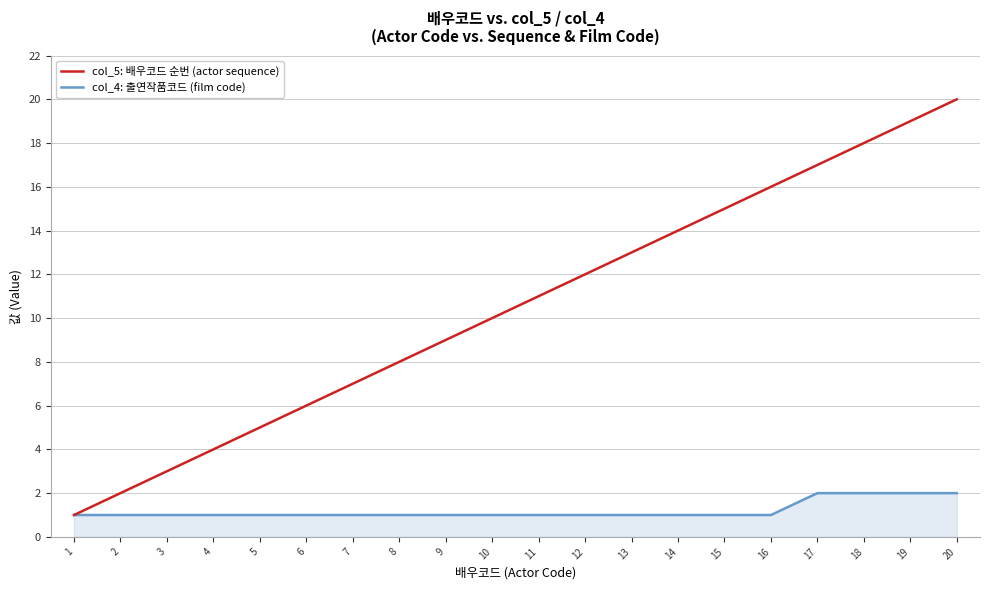

The col_5: 배우코드 순번 (actor sequence) series shows 26 at 15. True or false?

False